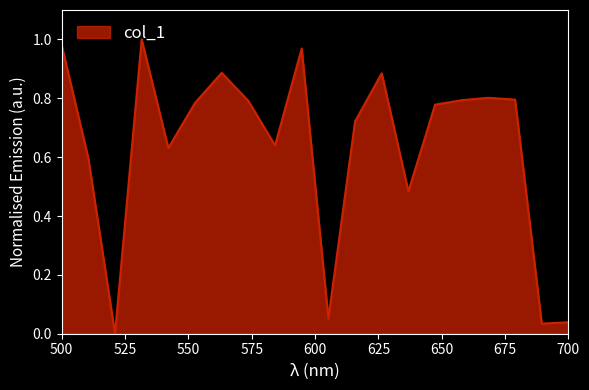

The chart shows a value of 1.7 at 500. True or false?

False